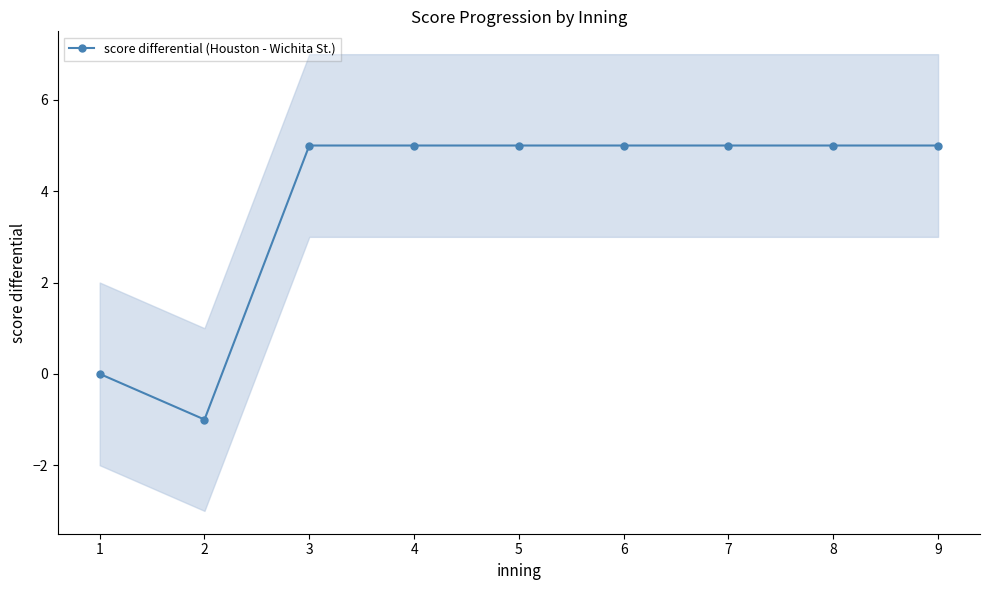

What is the sum of all values?

34